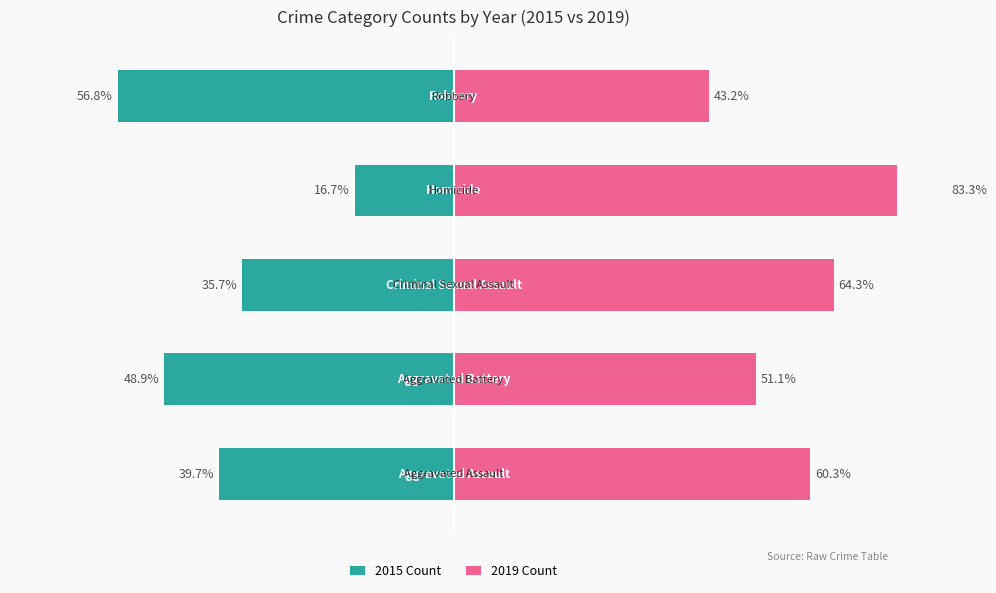

Reading left to right, list all the values displayed in this chart.

2015 Count: -39.7	-48.9	-35.7	-16.7	-56.8
2019 Count: 60.3	51.1	64.3	83.3	43.2